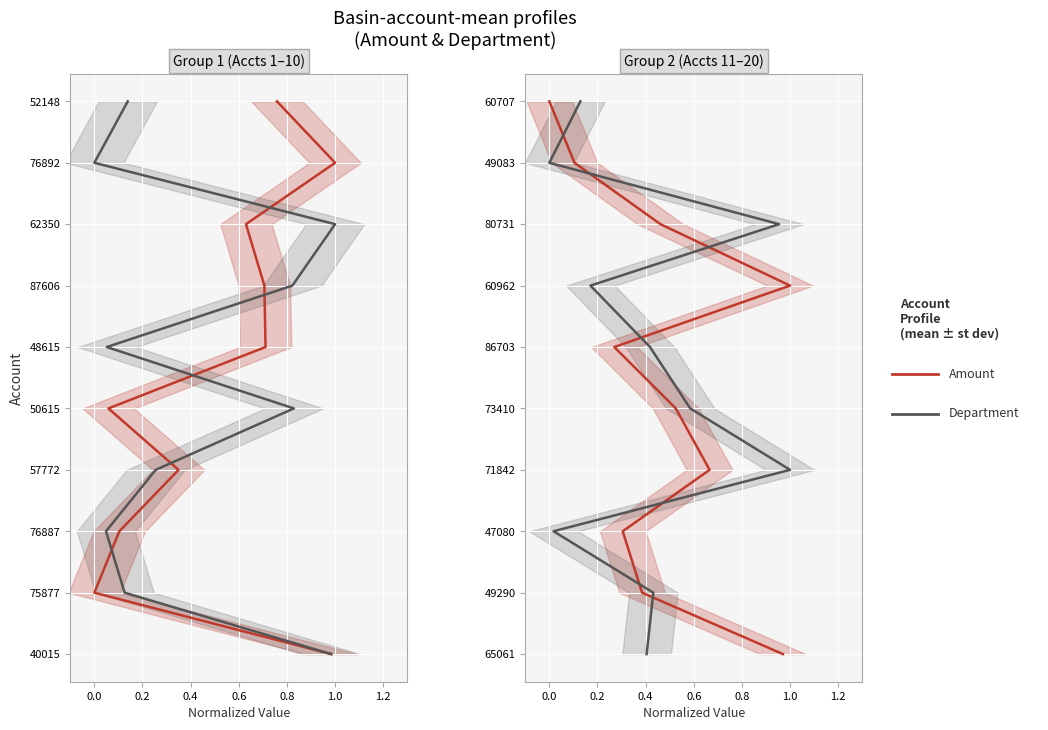

How many distinct data groups are displayed?

2